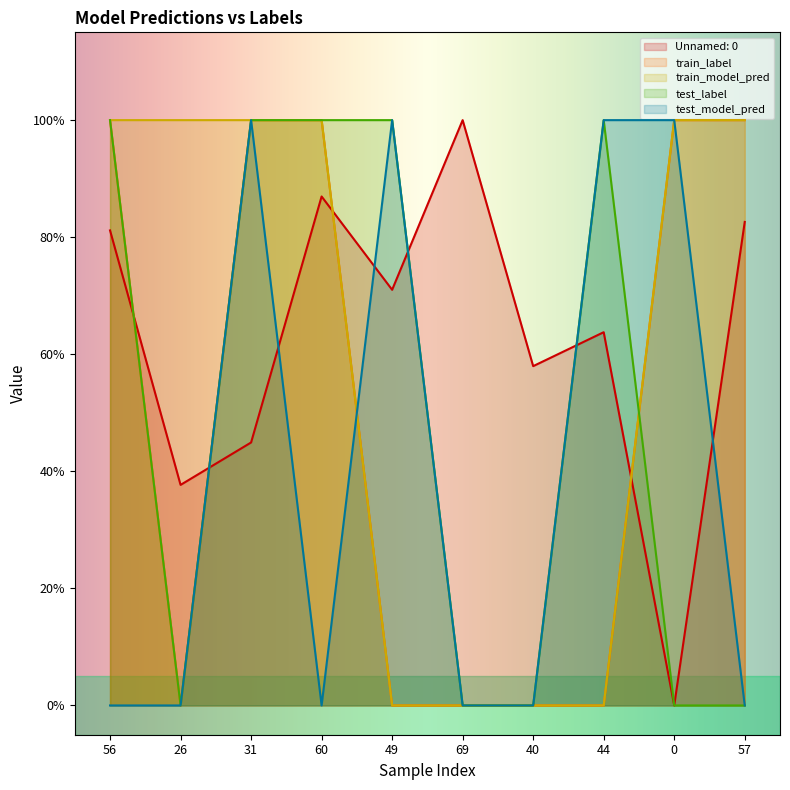

True or false: test_model_pred has more than 0 interior local peaks.

True